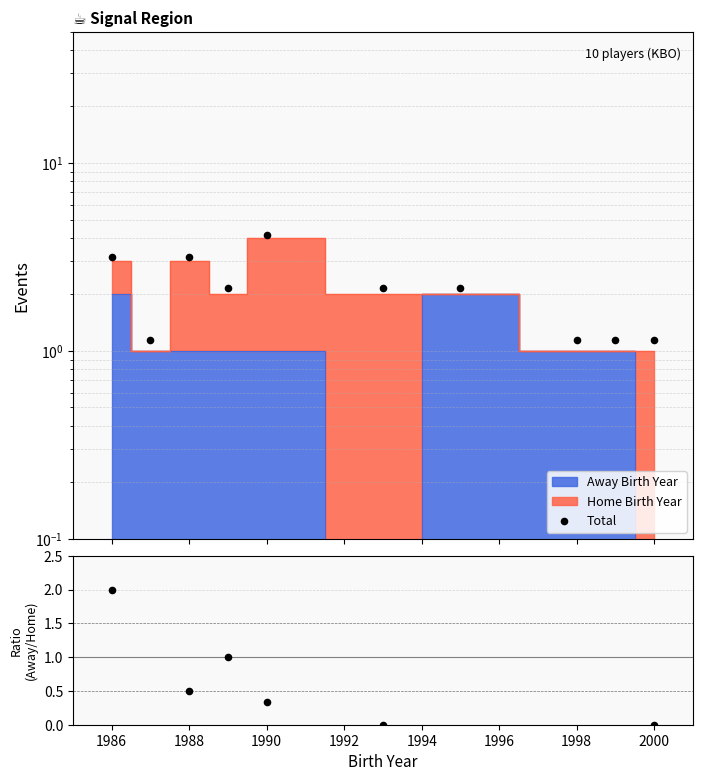

Which series reaches the maximum Y coordinate?

Total